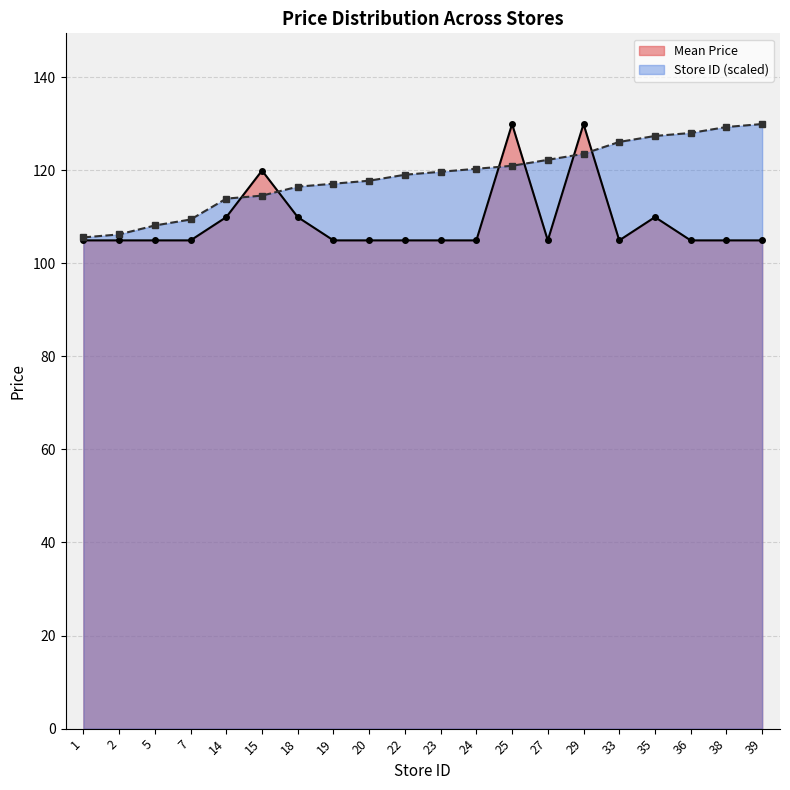

At 35, list the series in order from largest to smallest.

Store ID (scaled), Mean Price